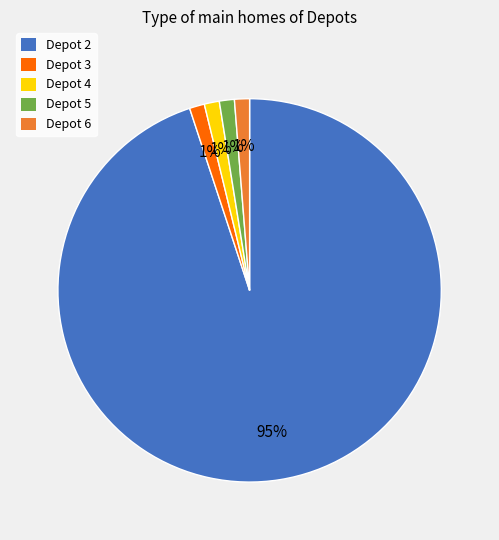

How many slices are in this pie chart?

5